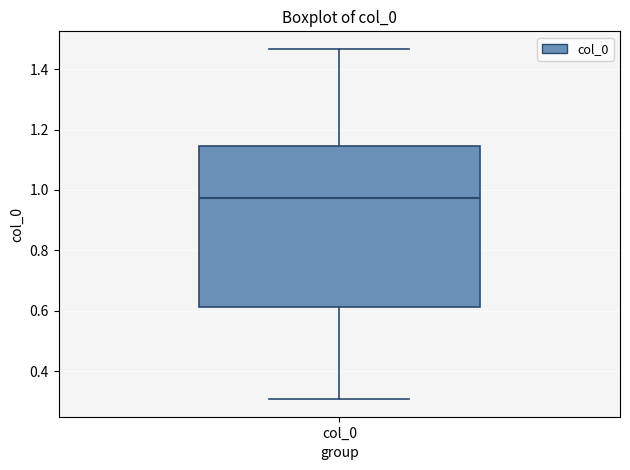

Read this box plot against the y-axis: the position of the median line, the range covered by the box, and the ends of both whiskers. The values are not printed on the chart, so give them approximately, as read against the axis.

median 0.98, box 0.62 to 1.14, whiskers 0.30 to 1.46